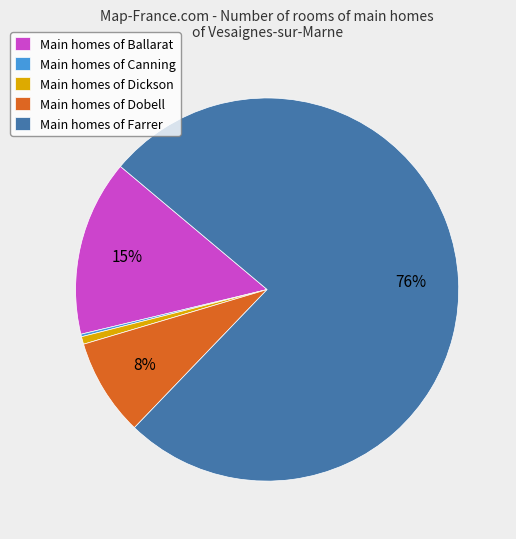

To the nearest percent, what percentage of the pie is Main homes of Ballarat?

15%